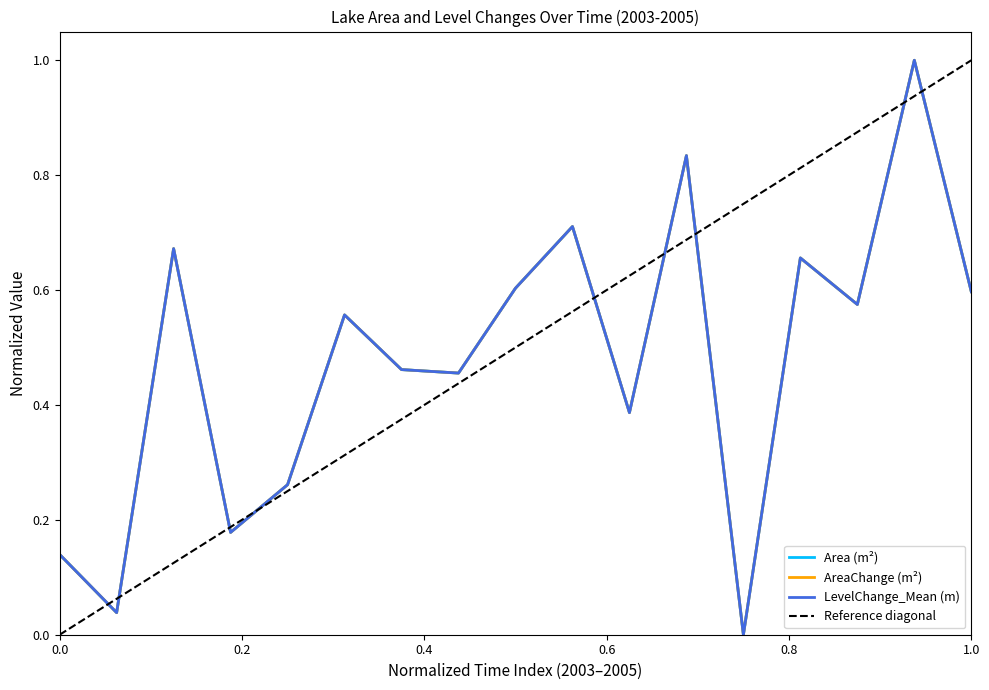

In LevelChange_Mean (m), how many points are lower than both neighbors (excluding endpoints)?

6